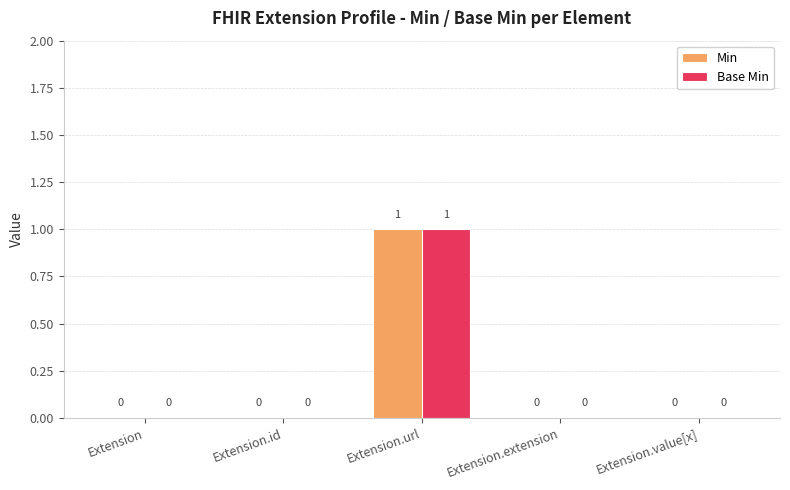

Which category has the highest value across all series?

Extension.url